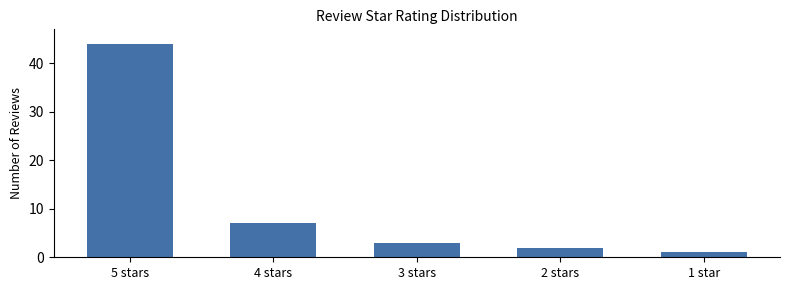

Rank the categories by value from lowest to highest.

1 star, 2 stars, 3 stars, 4 stars, 5 stars